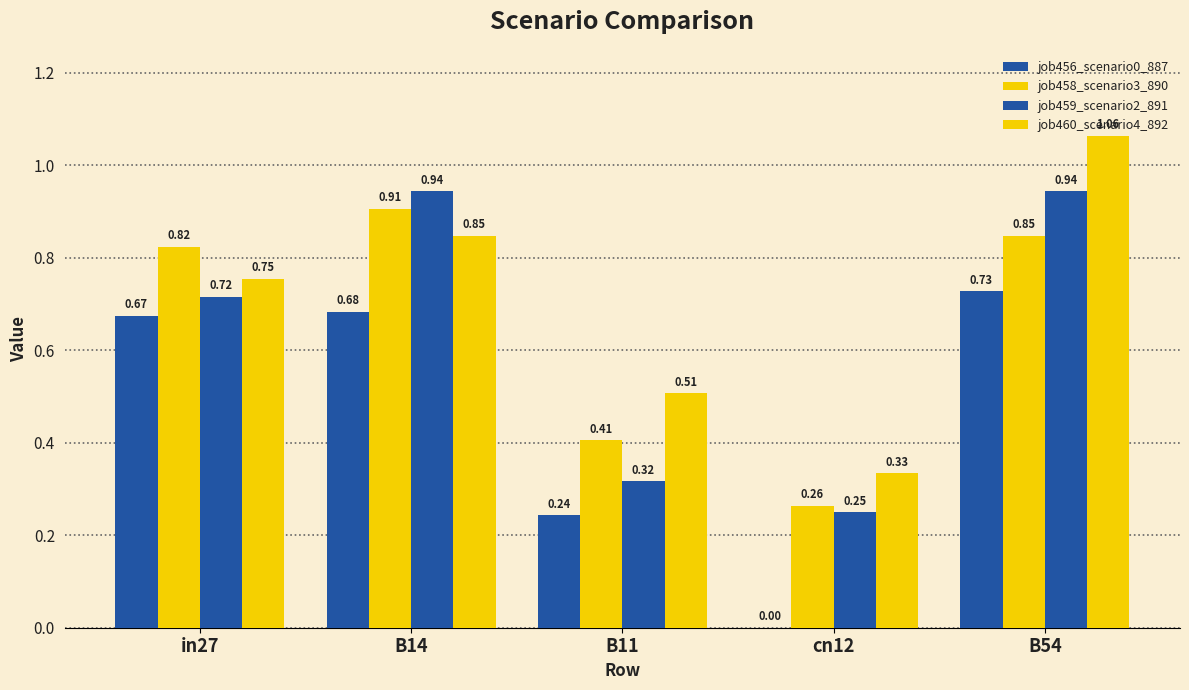

What is the difference between the highest and lowest values at B11?

0.3